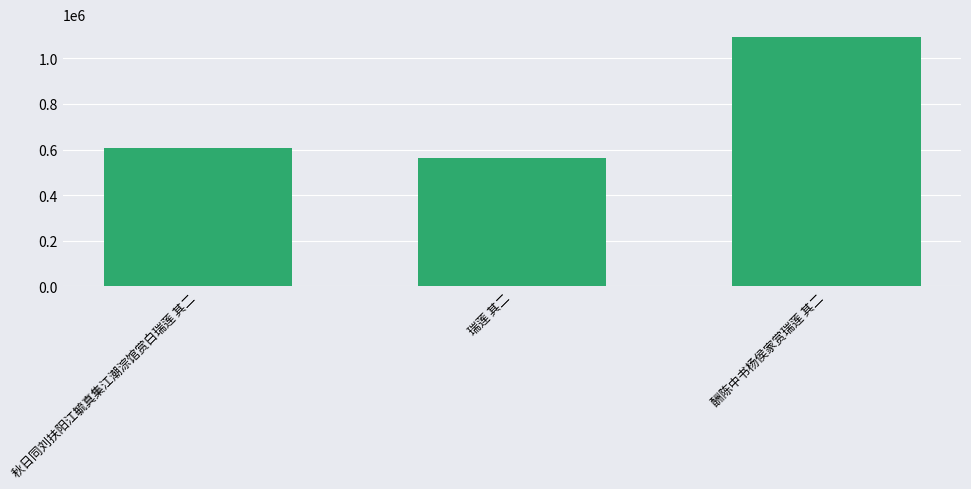

What is the label of the 1st bar from the left?

秋日同刘扶阳江毓真集江潮淙馆赏白瑞莲 其二